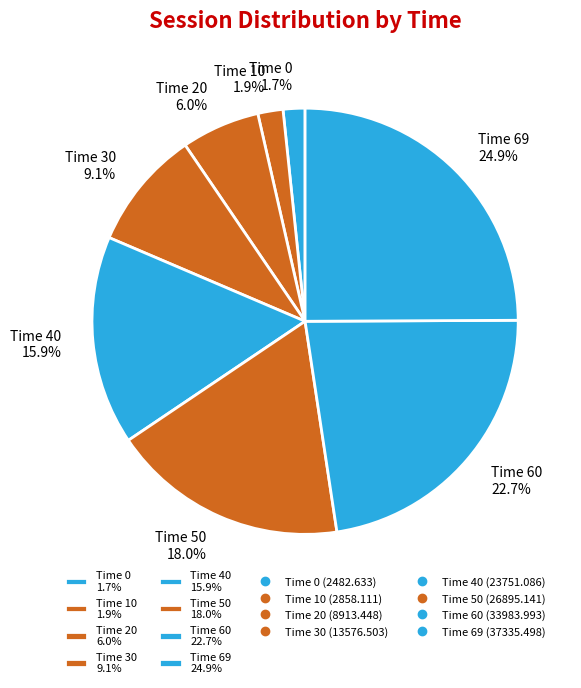

To the nearest percent, what is the difference between the largest and smallest slice percentages?

23%